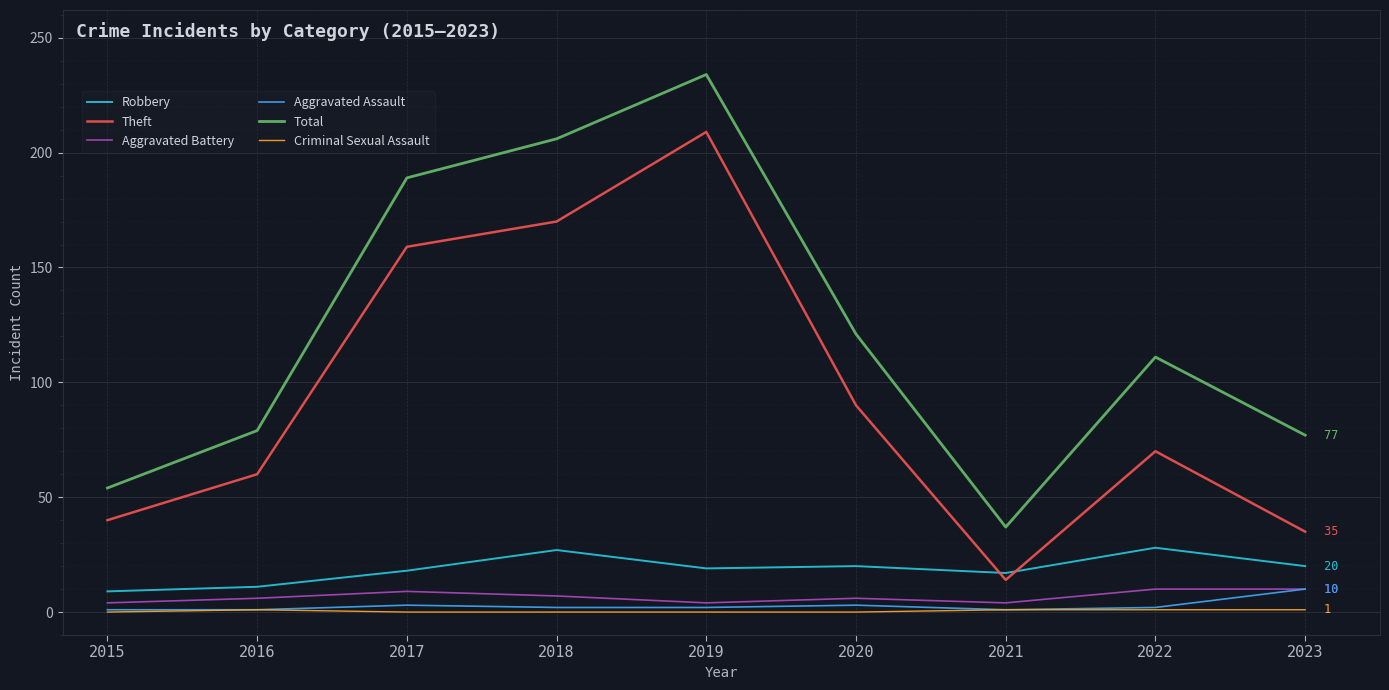

Which series changed the most between 2018 and 2021?

Total